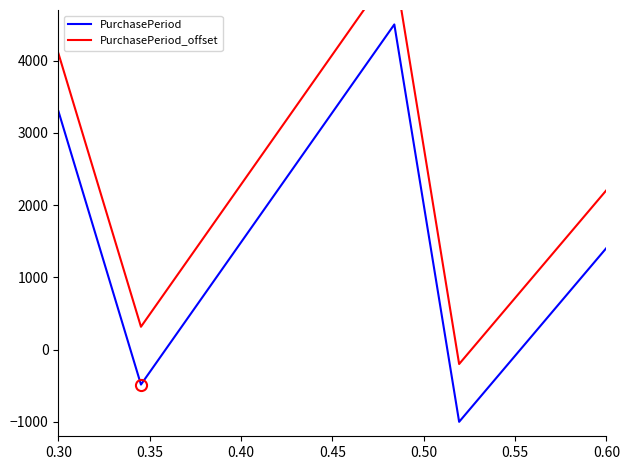

Read the PurchasePeriod_offset value at 0.30.

4096.9